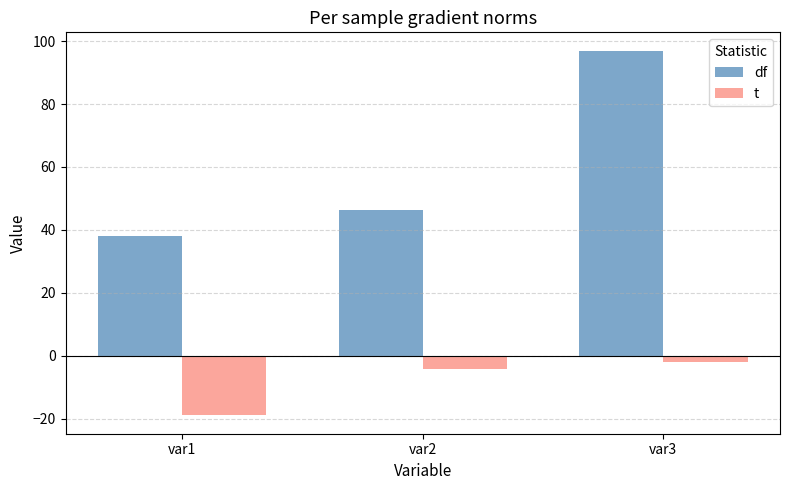

How many data points in df are above 46?

2